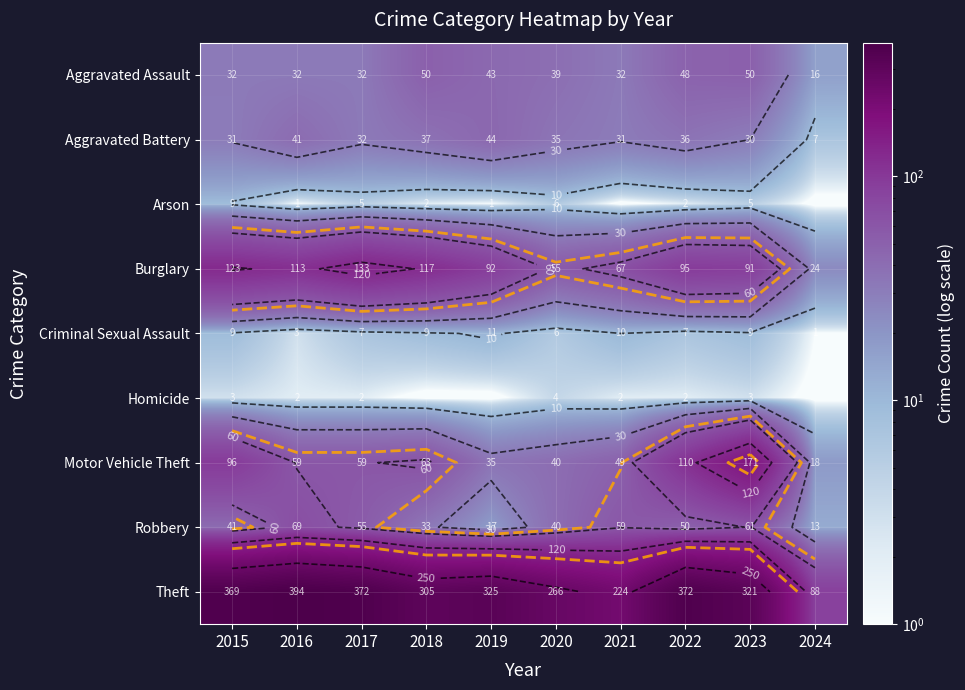

Which label corresponds to the smallest value in the chart?

2021